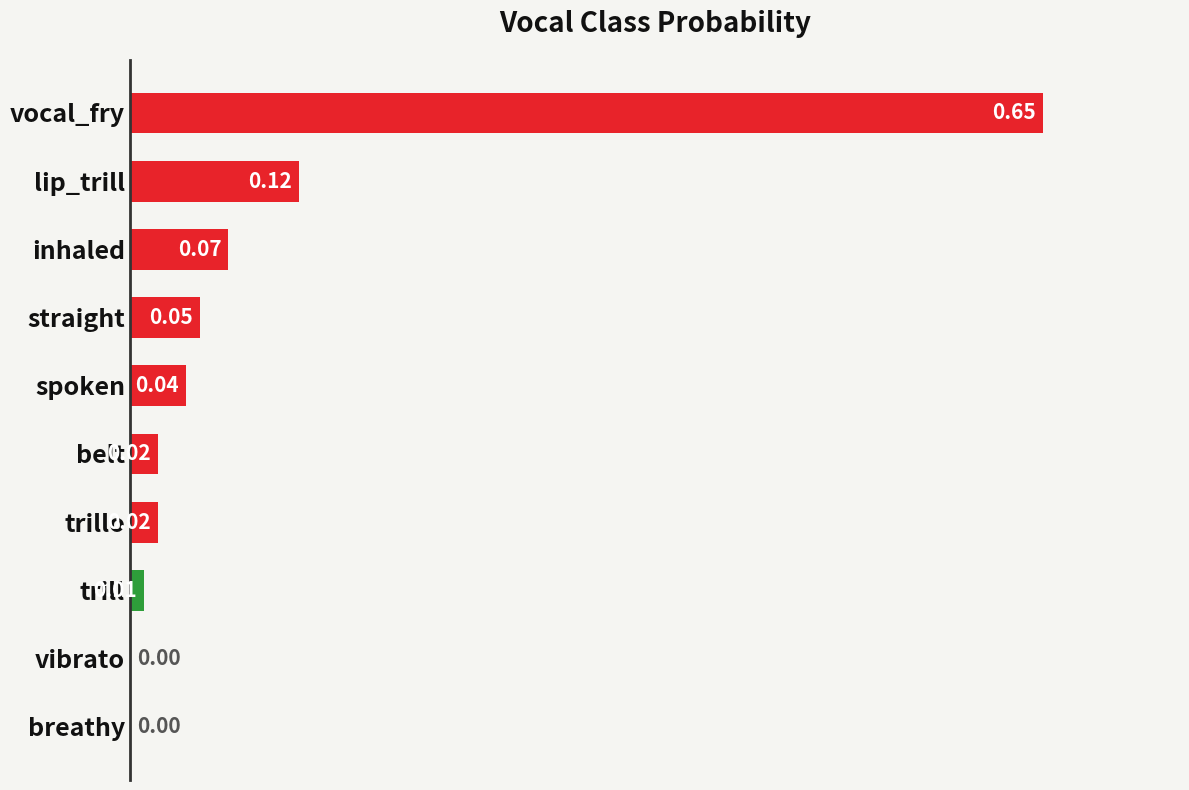

Which category has the highest value across all series?

vocal_fry